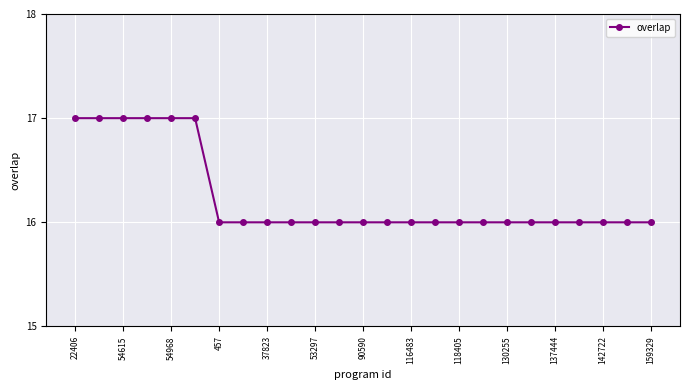

What is the value of the 20th point from the left?

16